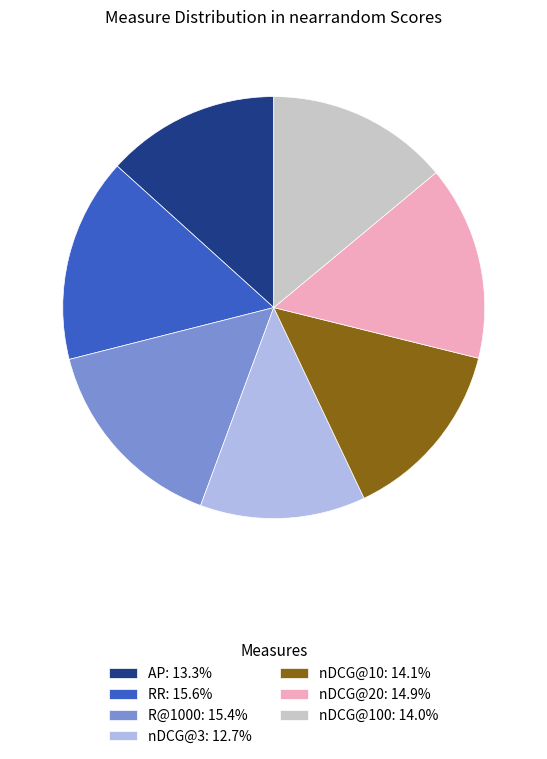

Is there a majority slice in this chart?

No